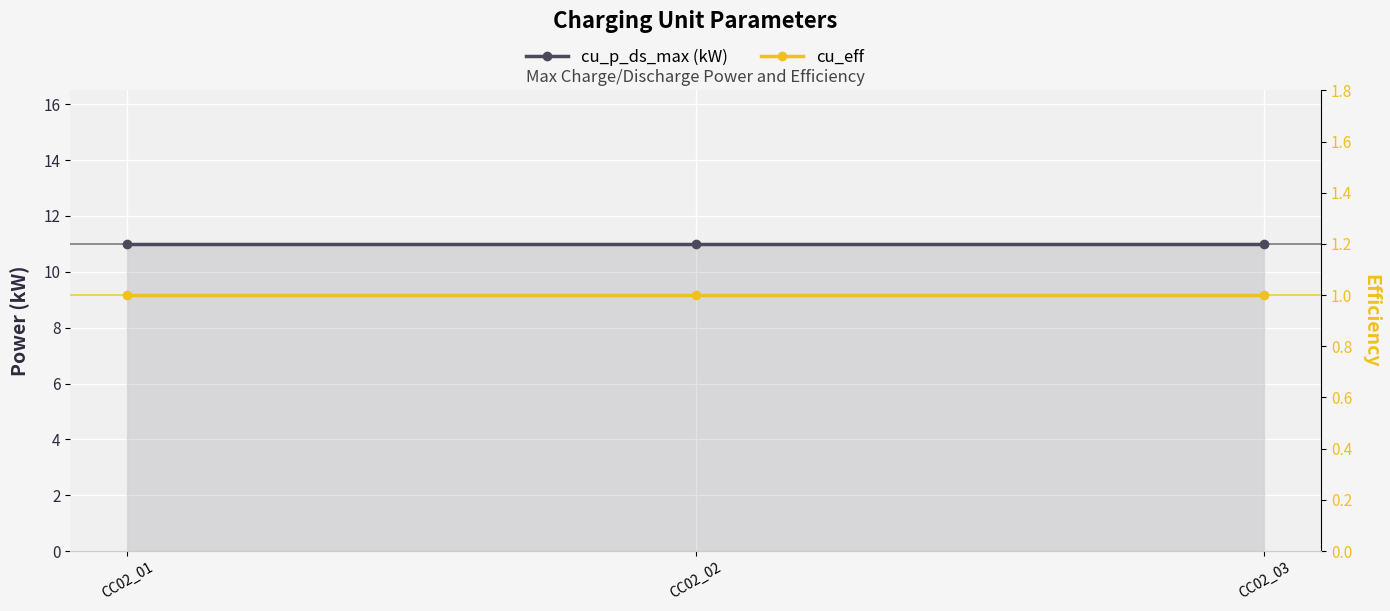

Rank the series by their average value, from highest to lowest.

cu_p_ds_max (kW), cu_eff